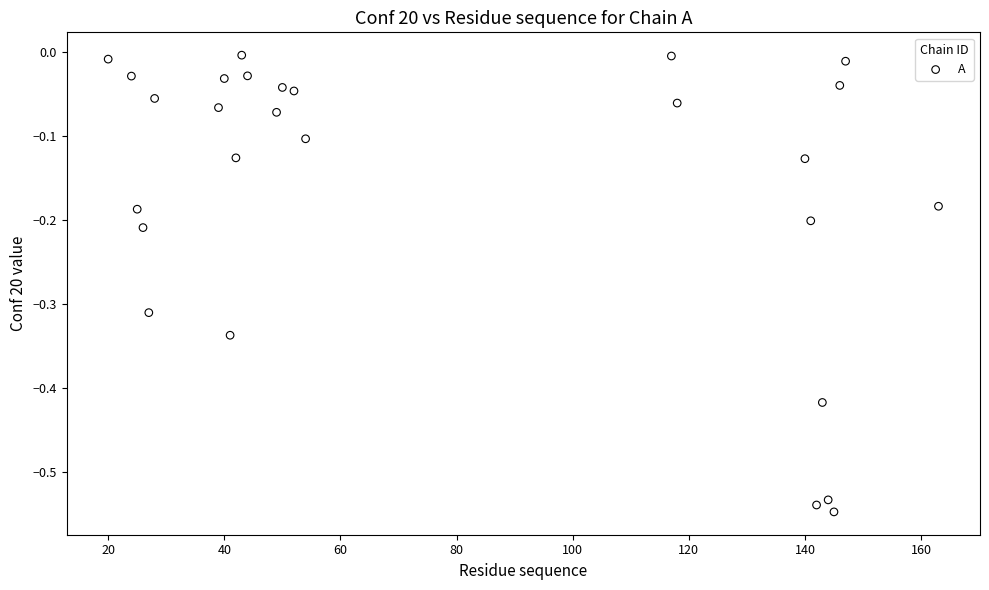

What is the range of X values (max minus min)?

143.0